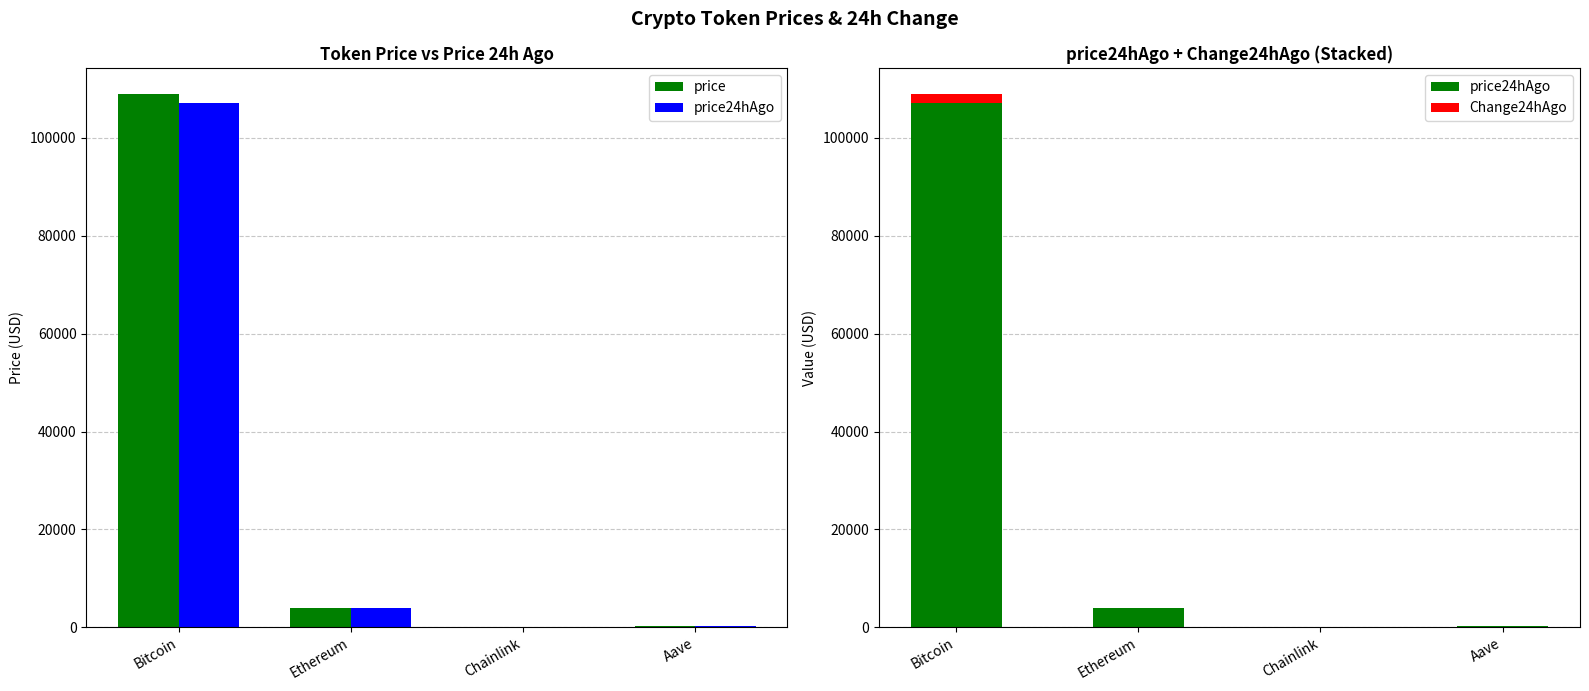

Reading left to right, what are all the values shown in this chart?

price: 108885.0	4000.6	17.4	224.2
price24hAgo: 107082.0	3887.7	16.8	214.7
Change24hAgo: 1803.0	112.9	0.6	9.6